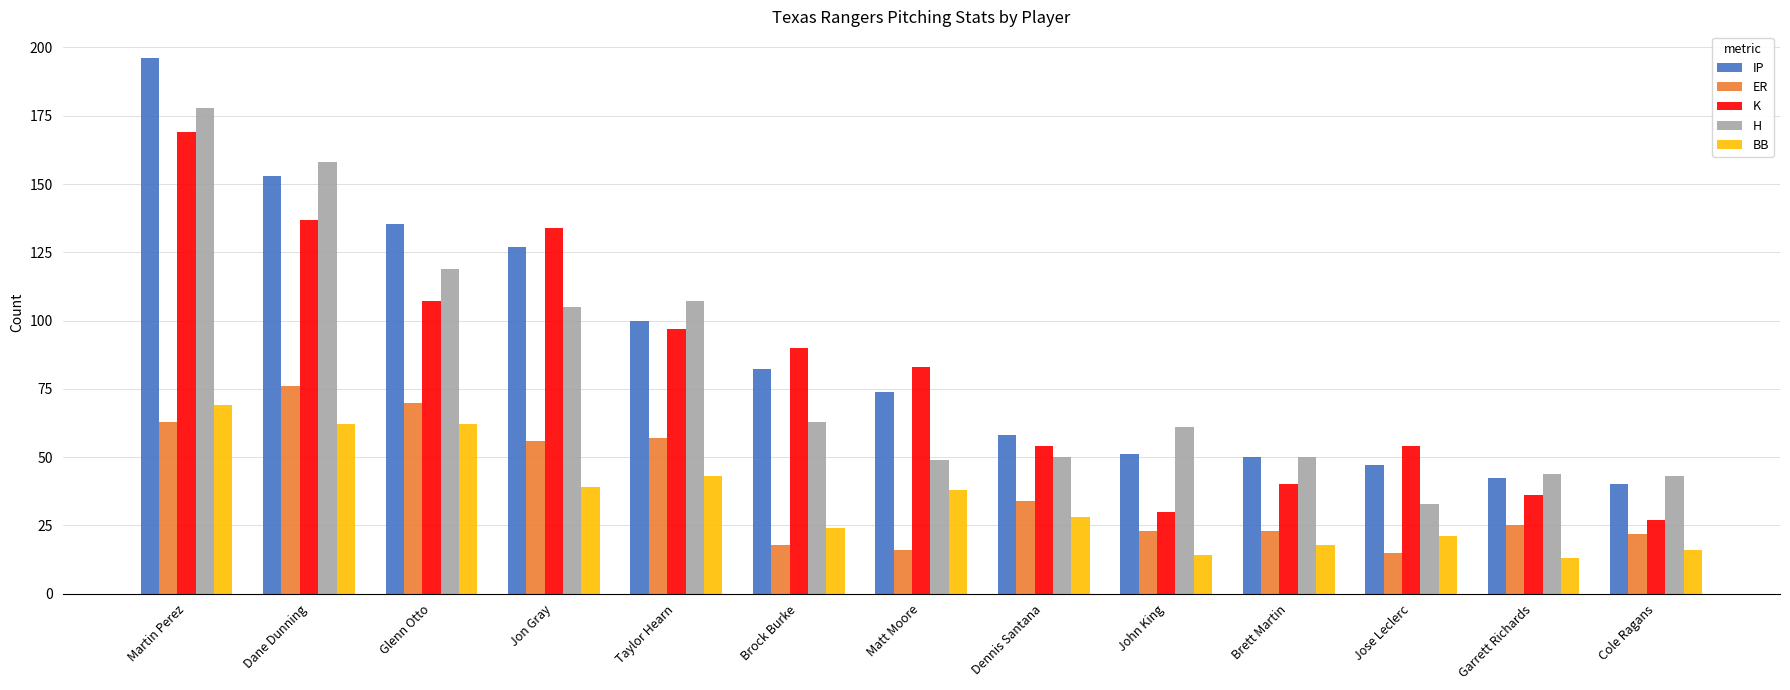

What is the difference between the highest and lowest values at Brock Burke?

72.0